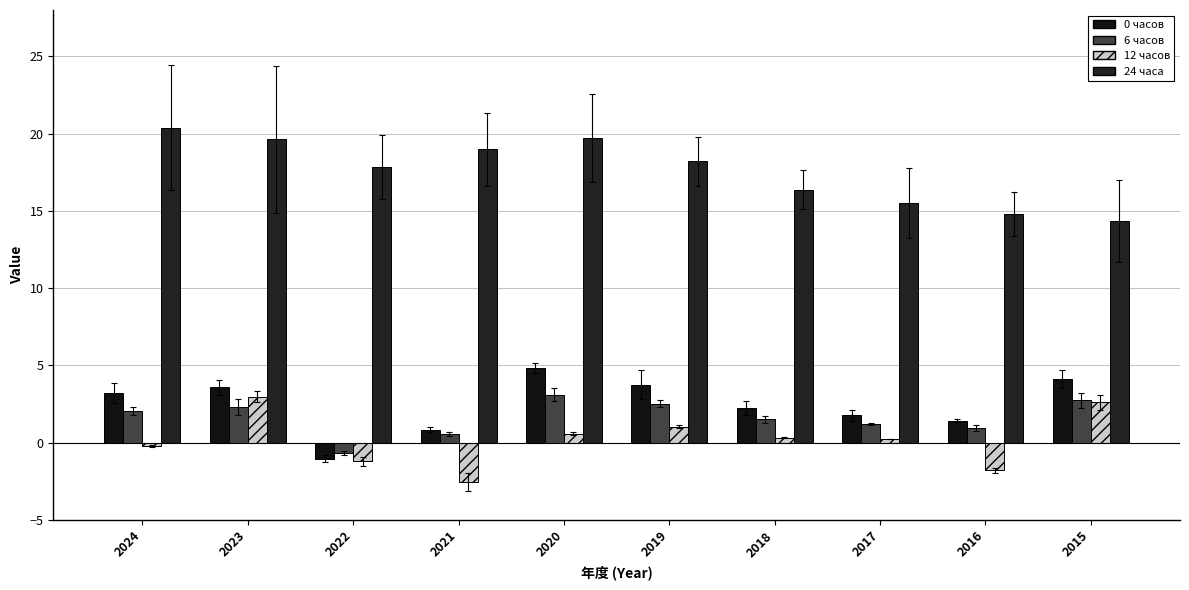

What is the value of the 12 часов bar at the 5th from the left?

0.6